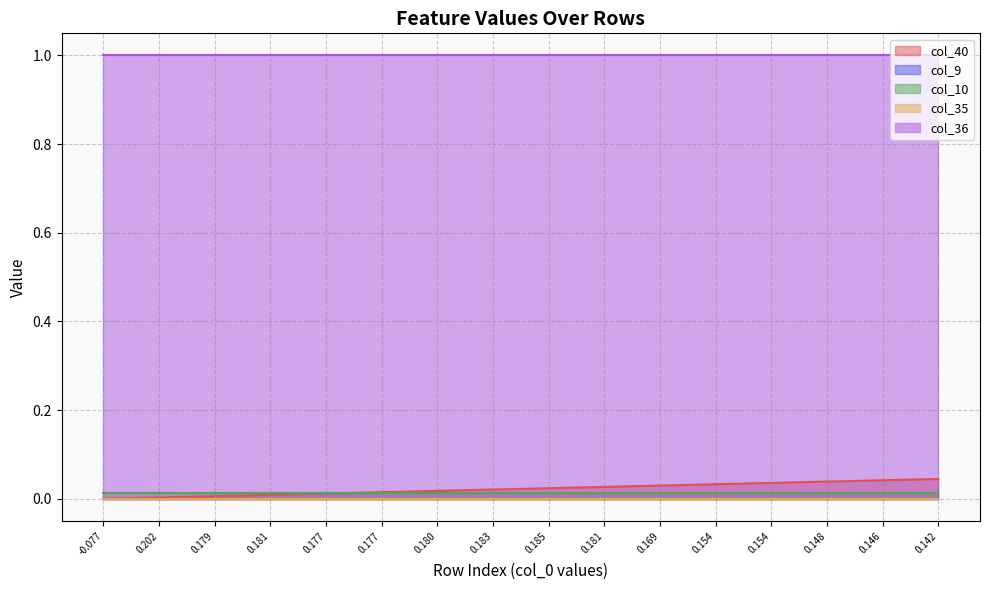

What is the sum of all col_36 values?

16.0